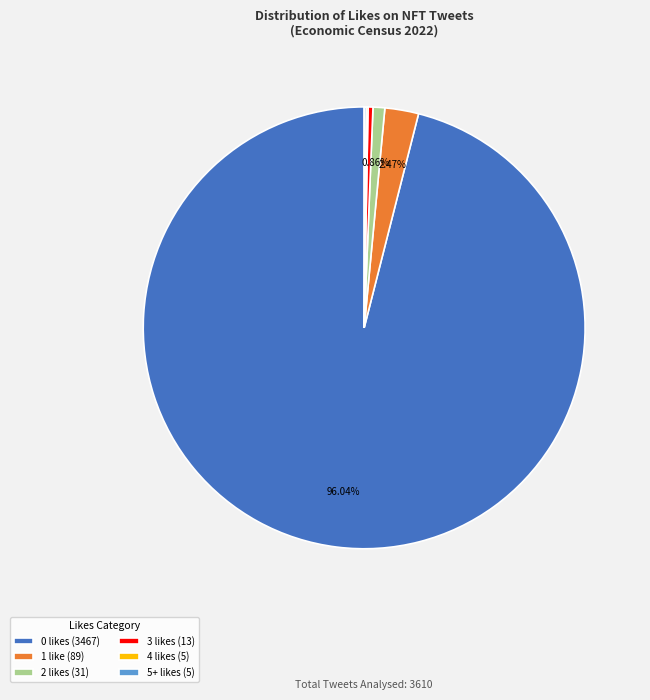

What is the largest slice in the pie chart?

0 likes